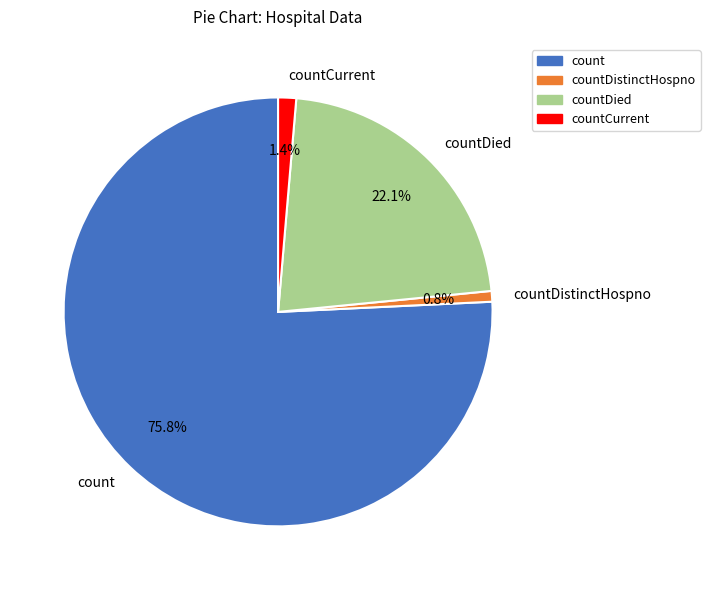

To the nearest percent, what is the difference between the countDied and count slice percentages?

54%